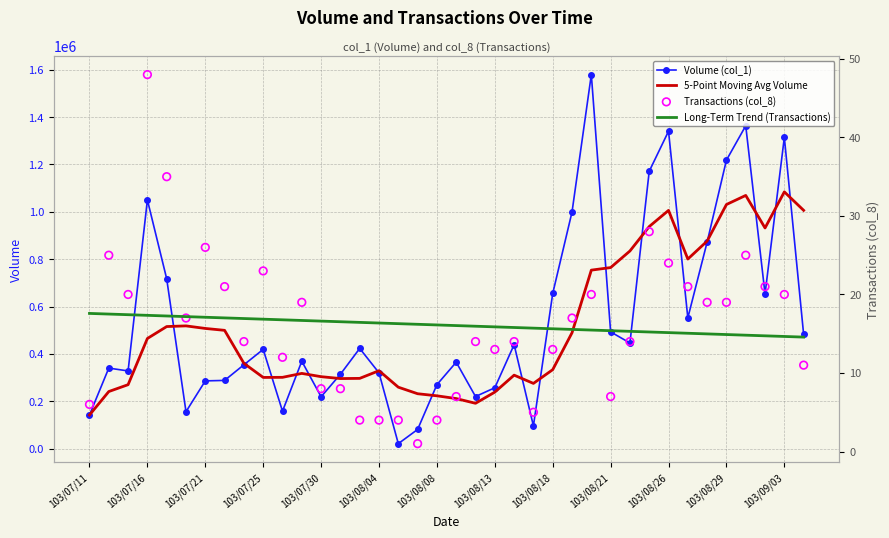

What is the minimum value for 5-Point Moving Avg Volume?

142000